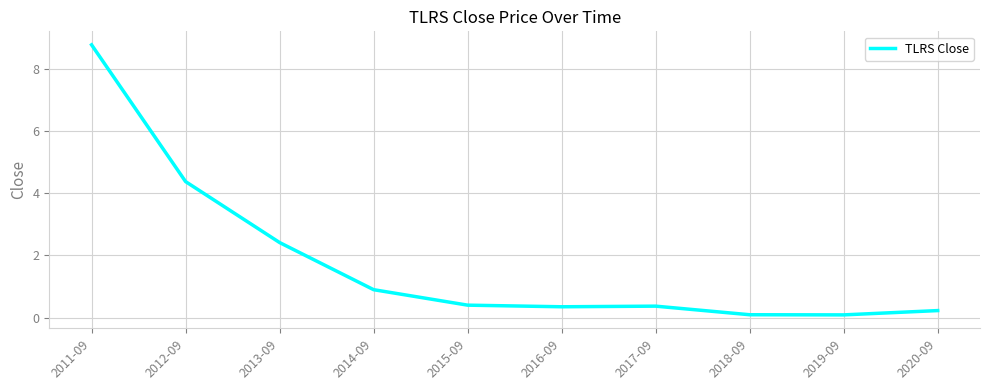

What is the difference between the values at 2013-09 and 2020-09?

2.2